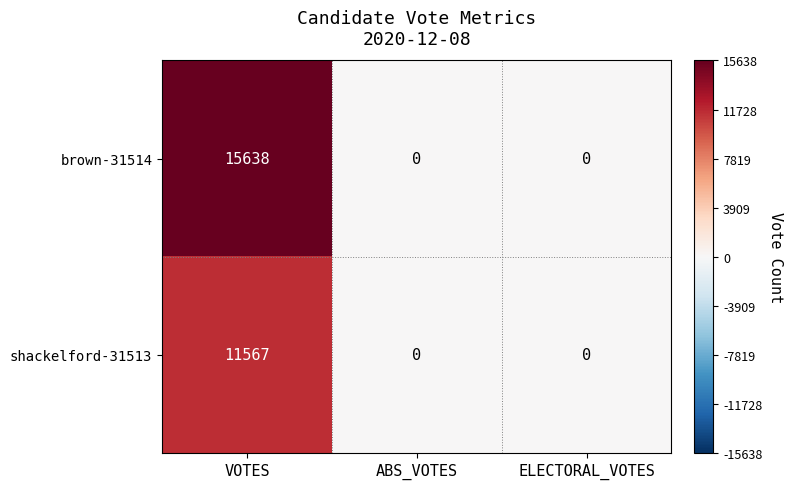

List the series in order of their peak value, lowest first.

shackelford-31513, brown-31514